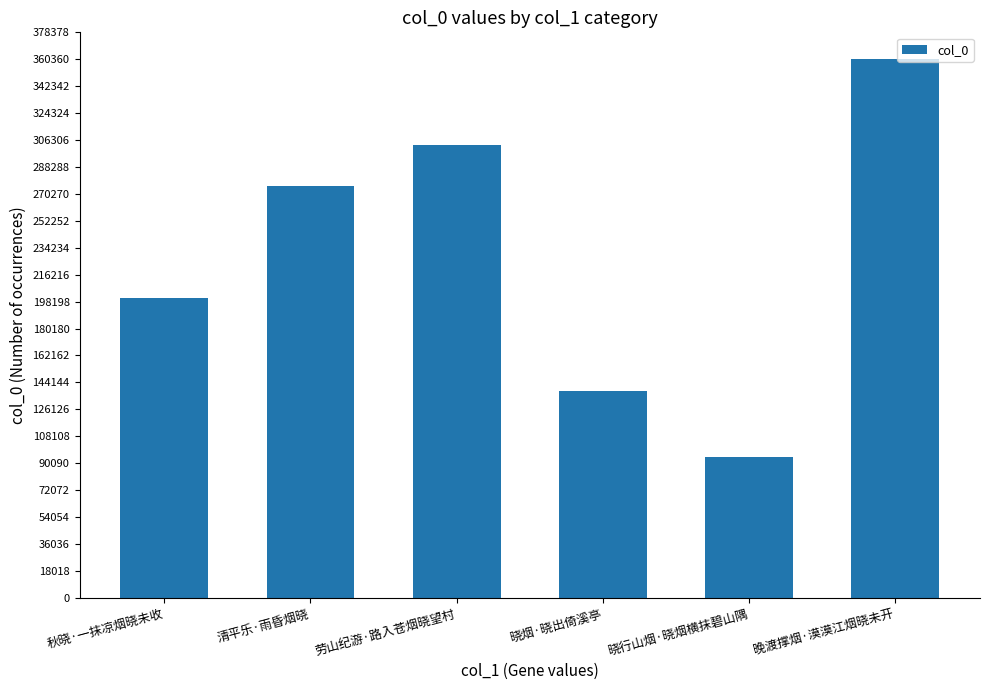

What is the label of the 6th bar from the left?

晚渡撑烟·漠漠江烟晓未开